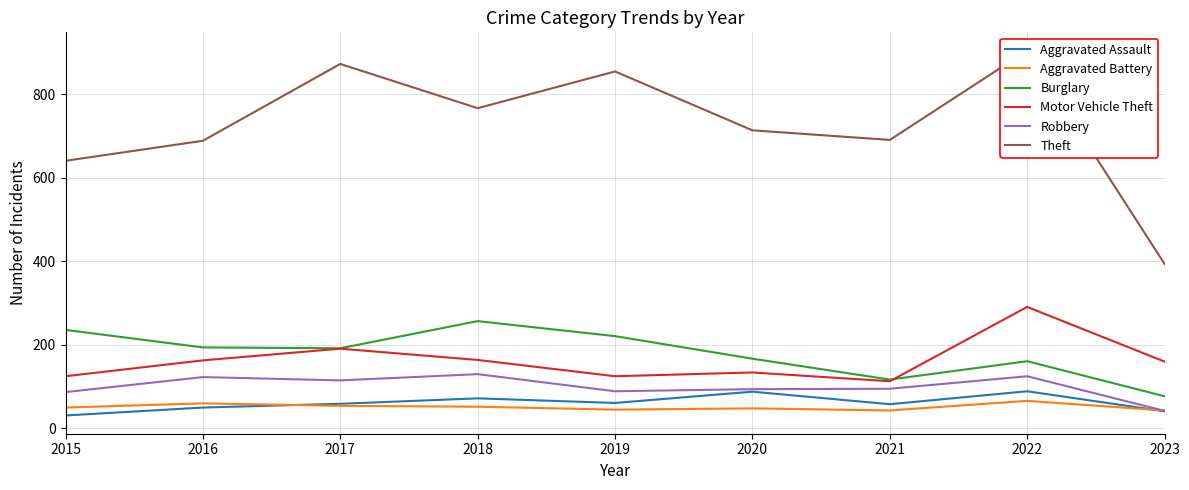

Is it true that Theft equals 250 at 2014?

False